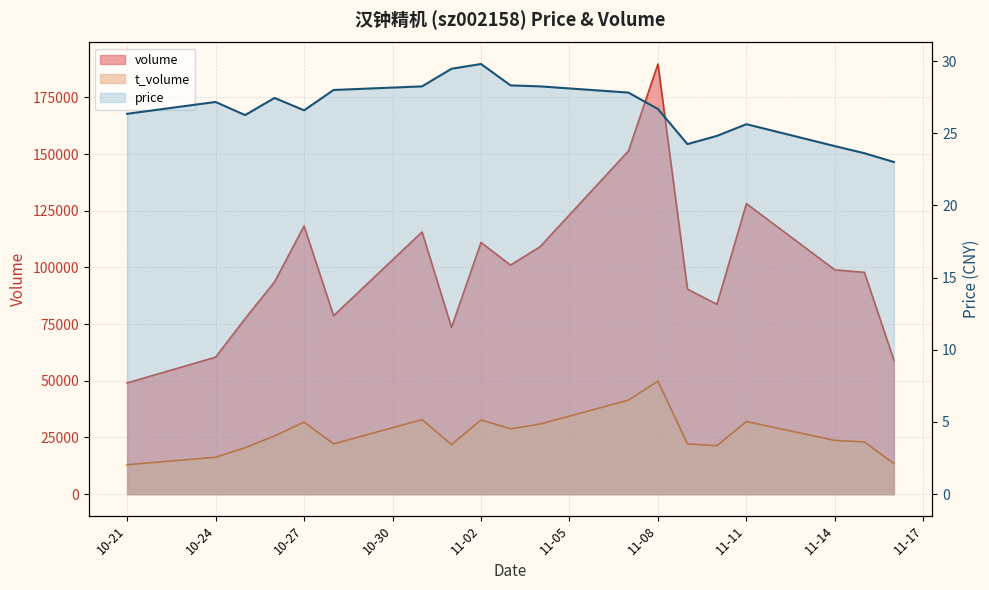

The value of volume at 2022-11-01 is 46423.7. True or false?

False